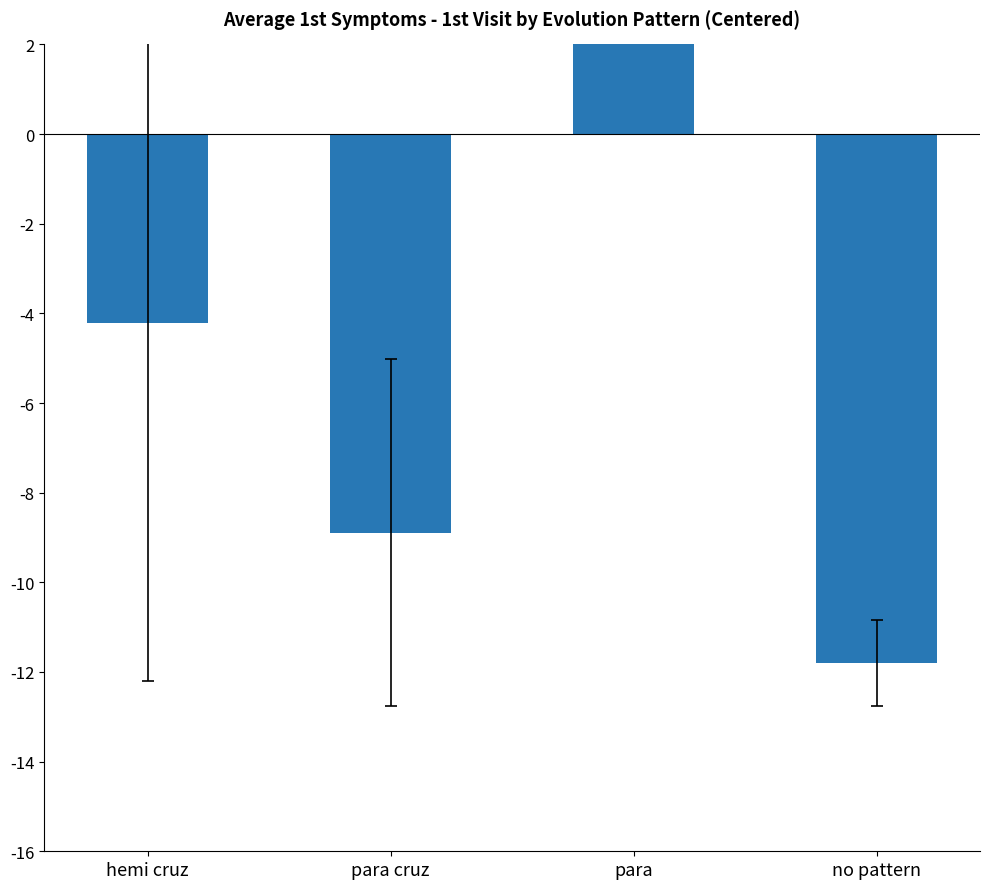

List the labels in order of value, smallest first.

no pattern, para cruz, hemi cruz, para